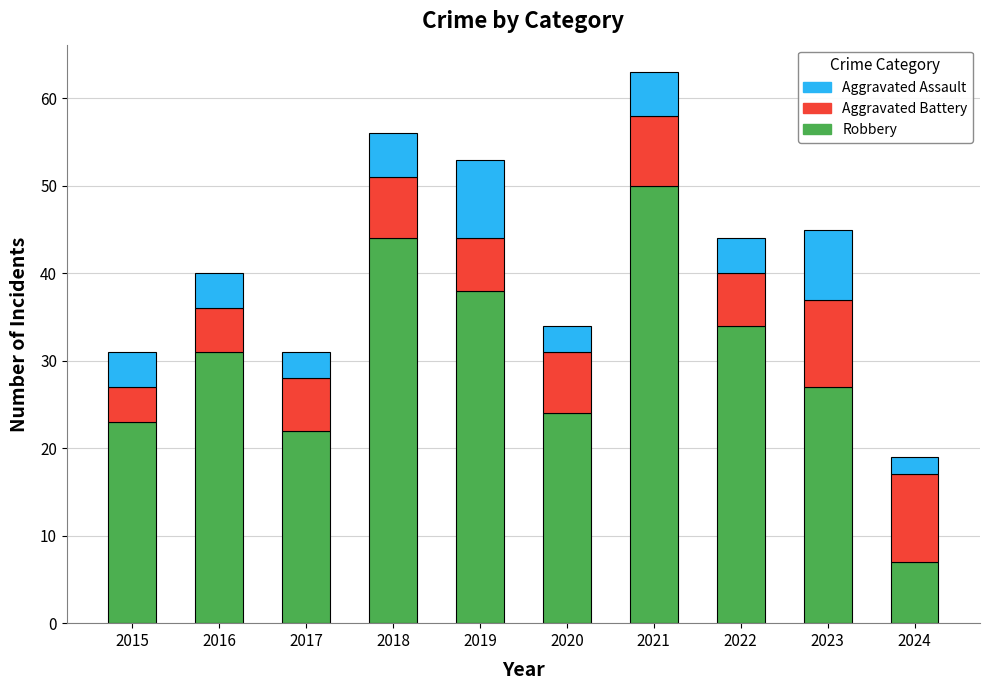

What is the average value of the Robbery series?

30